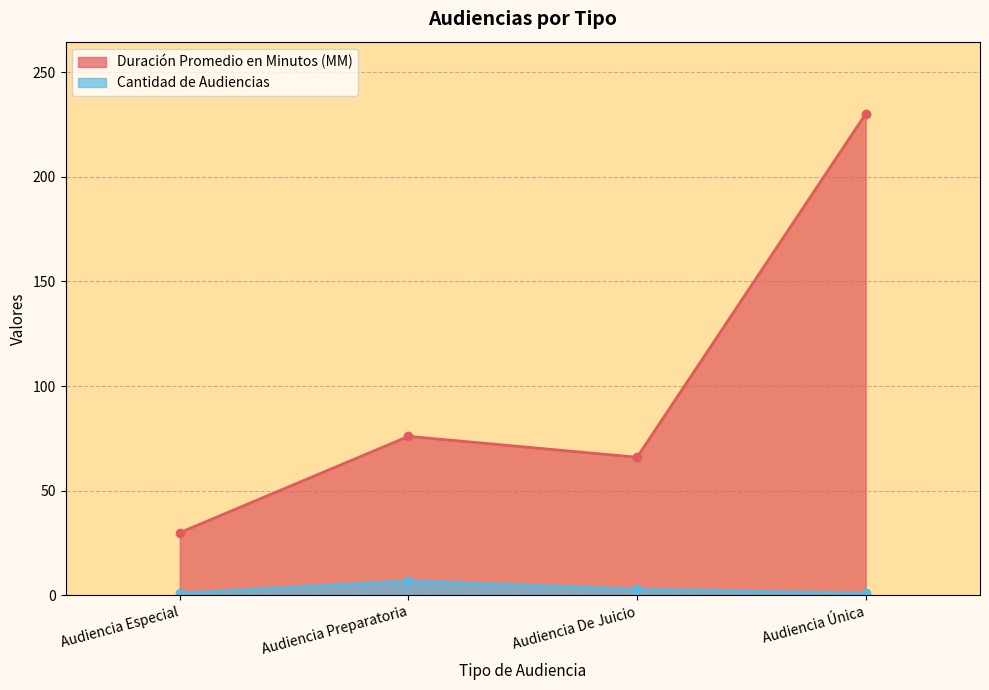

What is the difference between the maximum and minimum values in the Cantidad de Audiencias series?

6